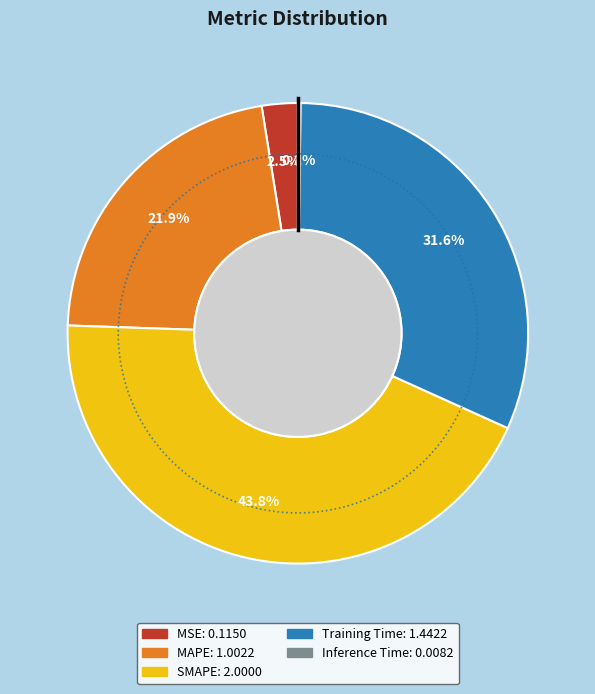

Rank the categories by value from lowest to highest.

Inference Time, MSE, MAPE, Training Time, SMAPE